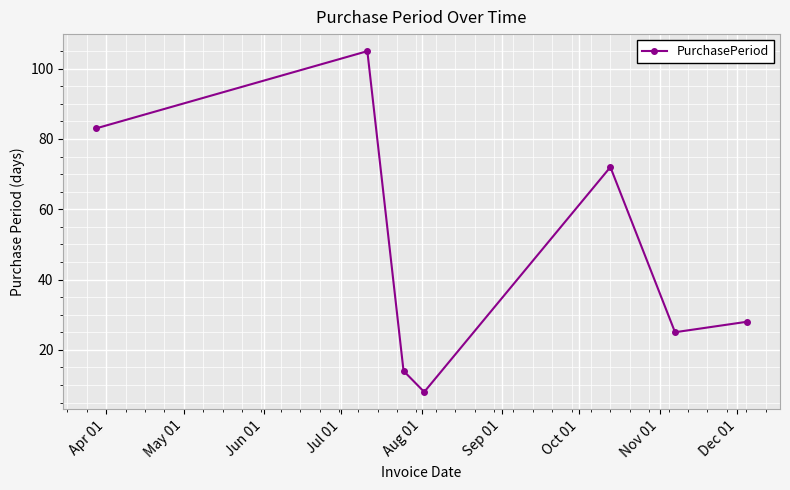

Count the number of categories in the chart.

7